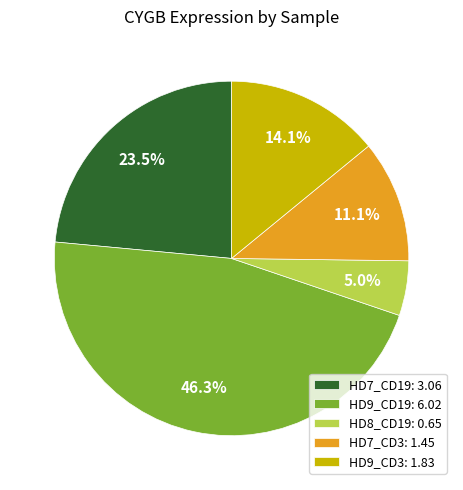

How many slices are in this pie chart?

5